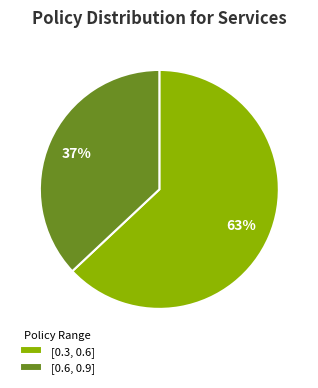

To the nearest percent, what is the difference between the [0.3, 0.6] and [0.6, 0.9] slice percentages?

26%